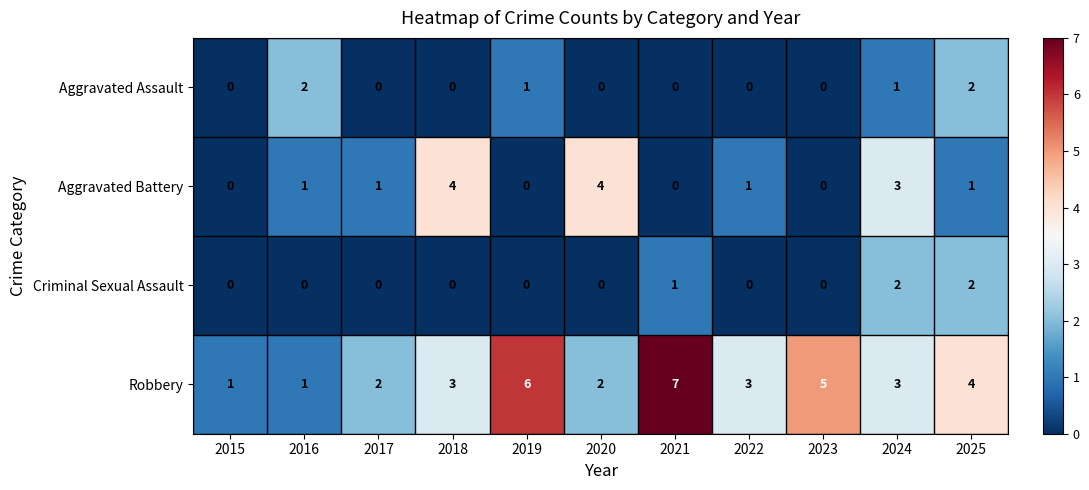

What is the maximum value for Aggravated Battery?

4